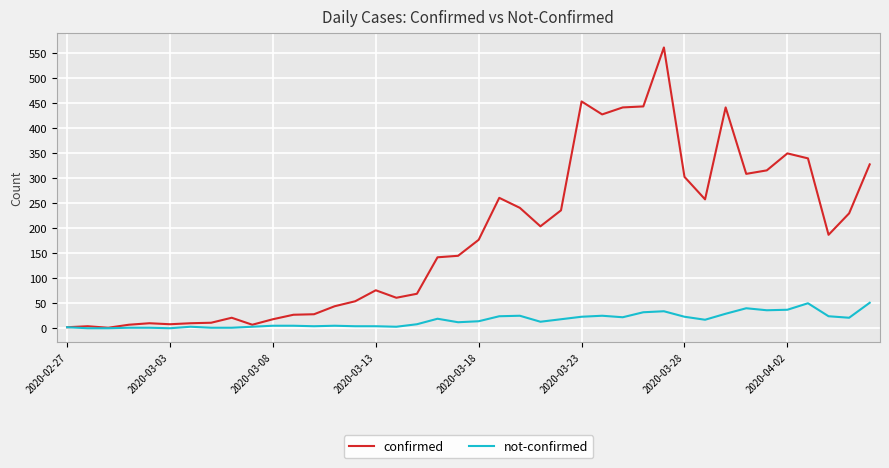

What is the highest value of the not-confirmed series?

51